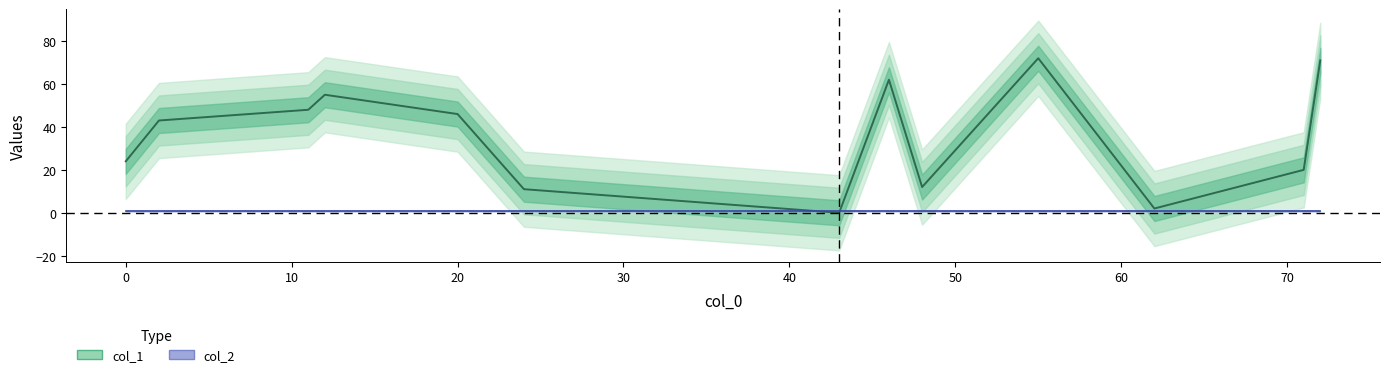

Does the chart display data point markers on the line(s)?

No